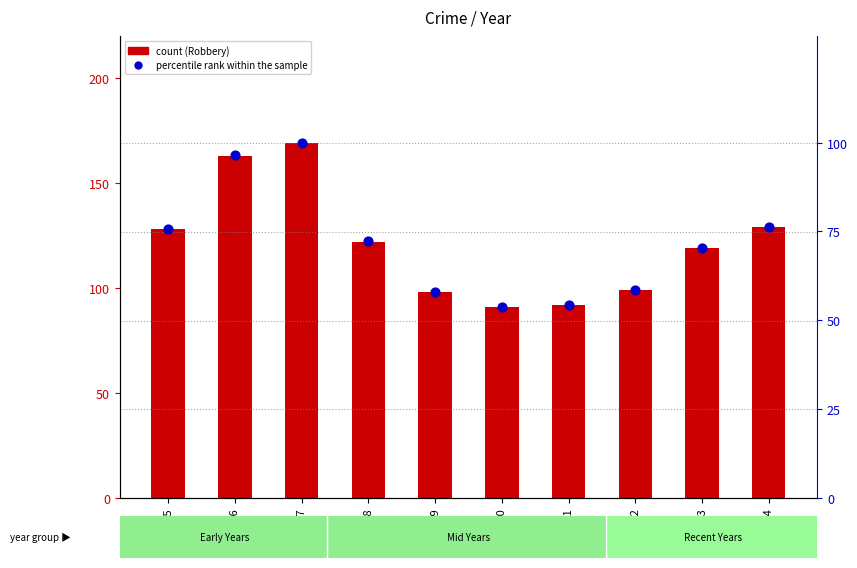

Is the value of Robbery at 2022 greater than the value of percentile rank within the sample at 2015?

Yes